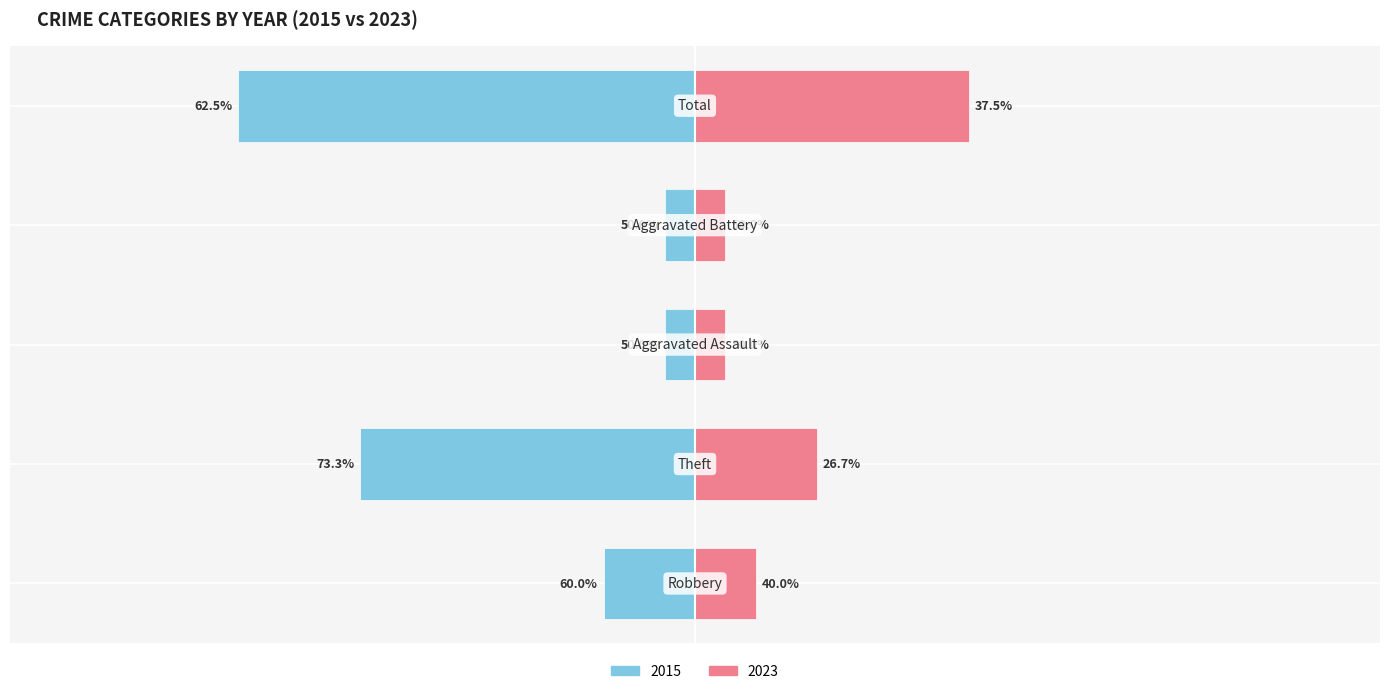

Reading right to left, transcribe all the data shown in this chart.

Left (2015): Total=-15	Aggravated Battery=-1	Aggravated Assault=-1	Theft=-11	Robbery=-3
Right (2023): Total=9	Aggravated Battery=1	Aggravated Assault=1	Theft=4	Robbery=2